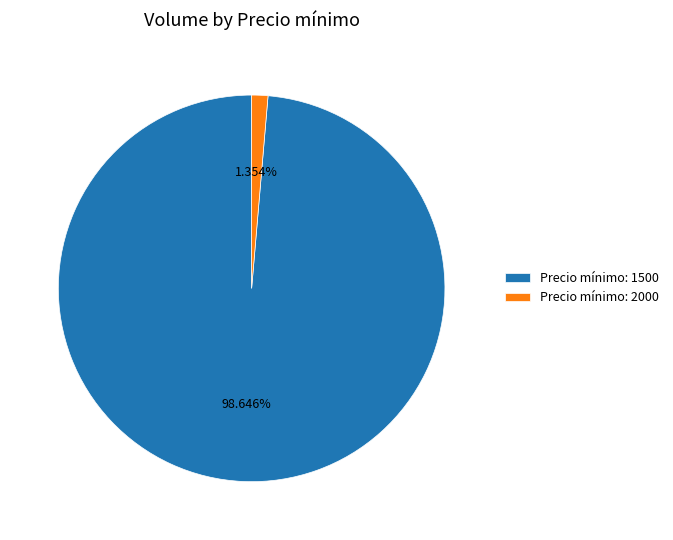

Combined, do Precio mínimo: 1500 and Precio mínimo: 2000 account for over 50%?

Yes